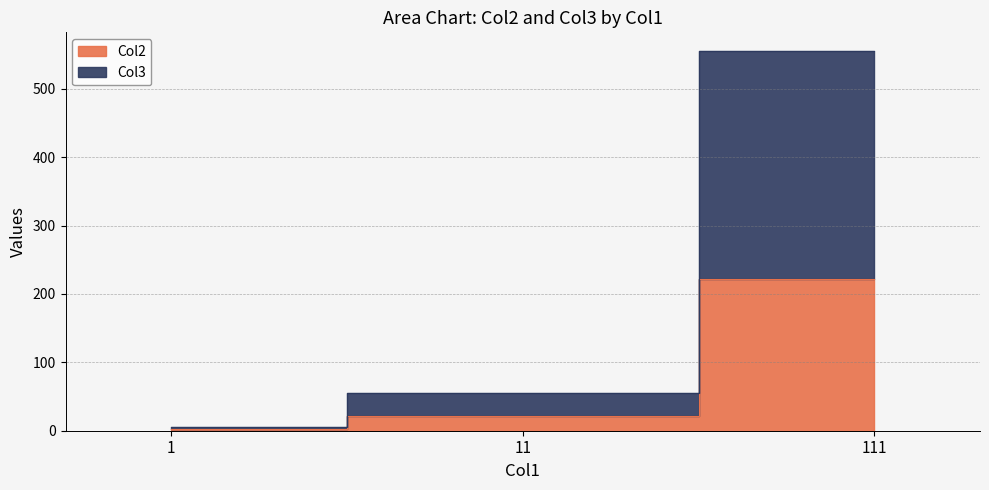

Rank the series by their maximum value, from highest to lowest.

Col3, Col2